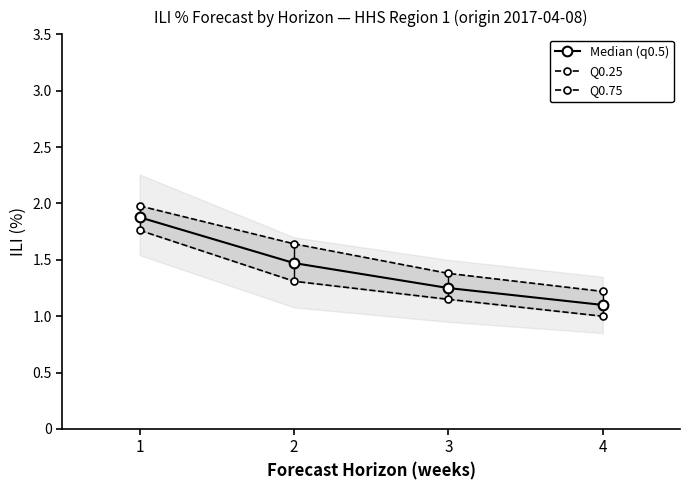

At 4, list the series in order from smallest to largest.

Q0.25, Median (q0.5), Q0.75